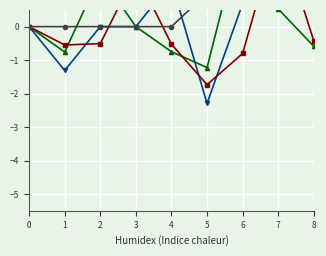

Reading left to right, transcribe all the data shown in this chart.

x: 0=0.0	1=-0.8	2=1.5	3=0.0	4=-0.7	5=-1.2	6=3.0	7=0.5	8=-0.6
y: 0=0.0	1=-1.3	2=-0.0	3=0.0	4=1.3	5=-2.3	6=0.7	7=0.8	8=2.9
z: 0=0.0	1=-0.5	2=-0.5	3=1.6	4=-0.5	5=-1.7	6=-0.8	7=2.9	8=-0.4
front_index: 0=0.0	1=0.0	2=0.0	3=0.0	4=0.0	5=1.0	6=2.0	7=3.0	8=4.0